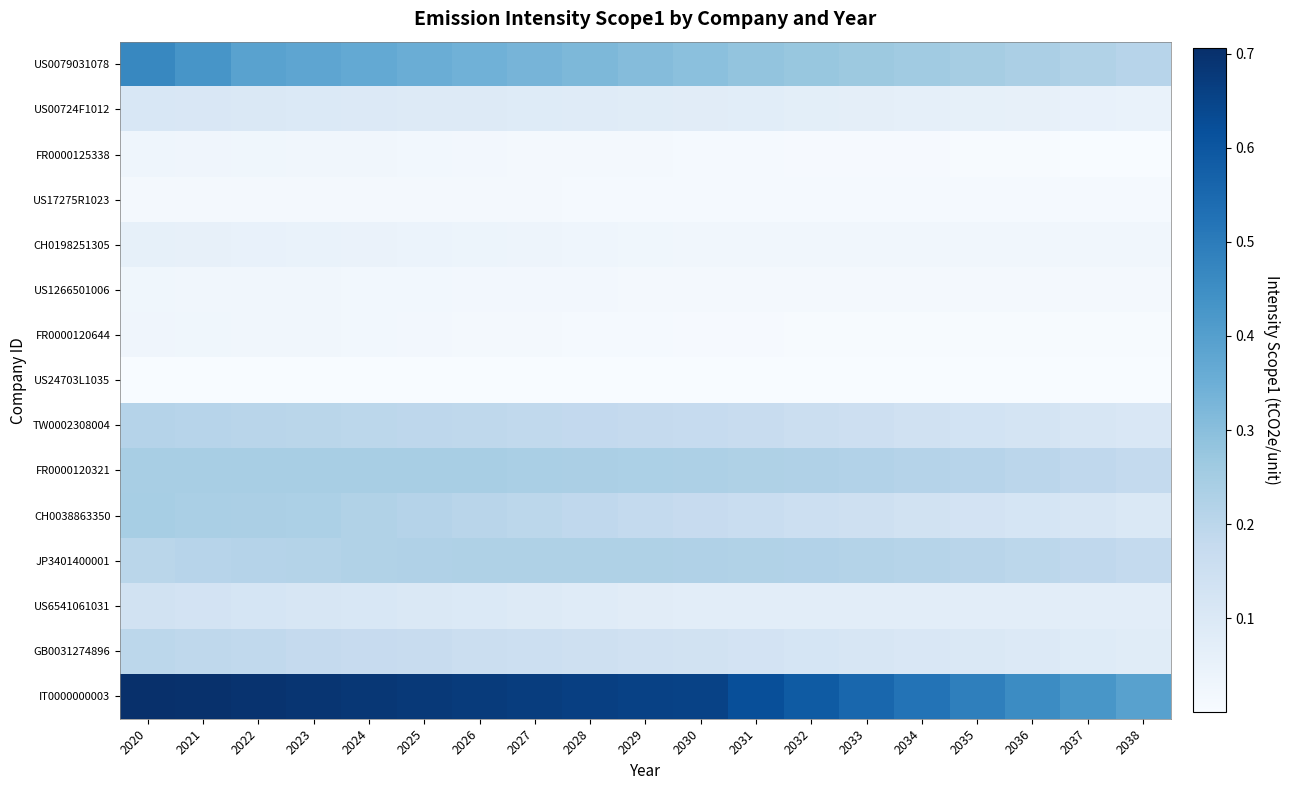

What is the spread (max minus min) of values at 2033?

0.6